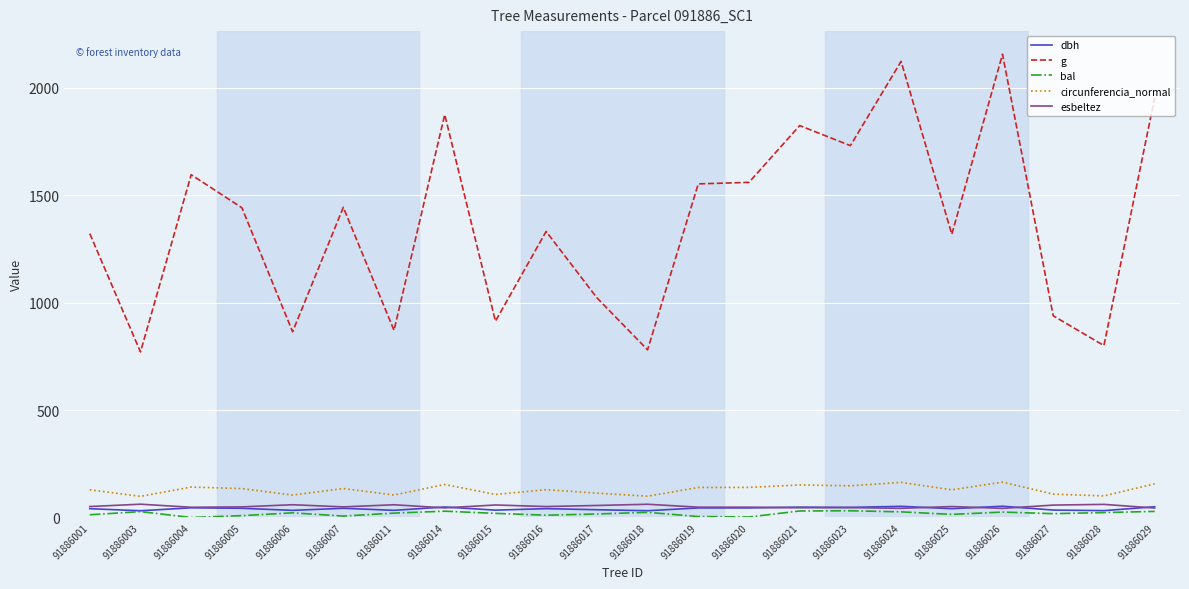

Between 91886014 and 91886028, which series saw the biggest shift?

g